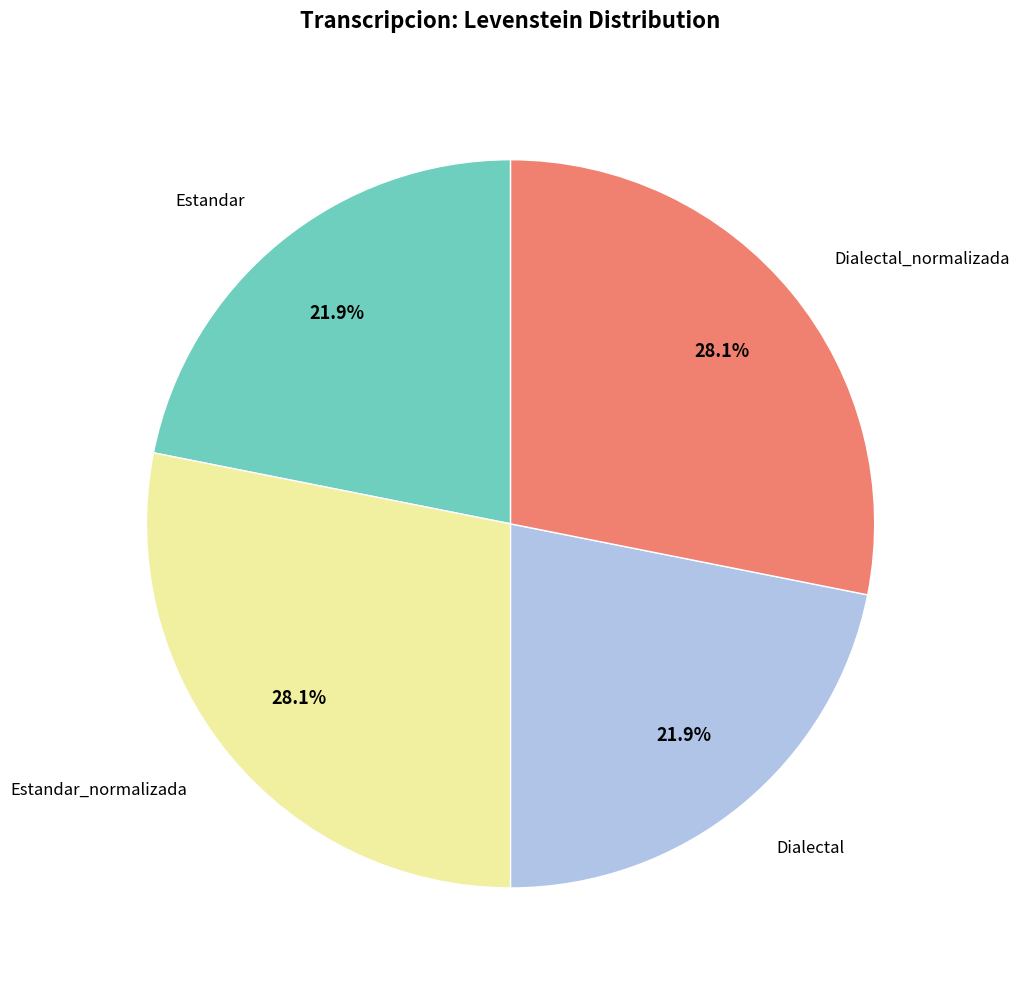

How many slices are in this pie chart?

4